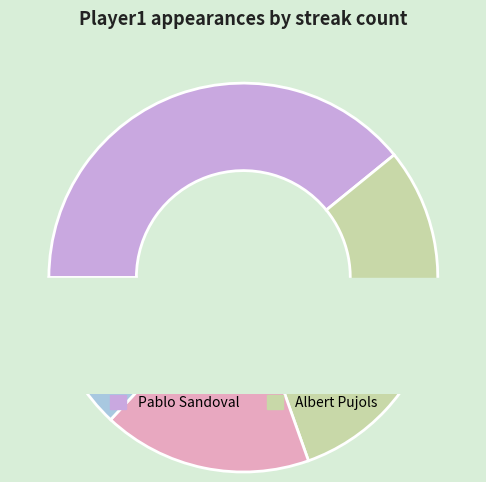

How many slices are in this pie chart?

6